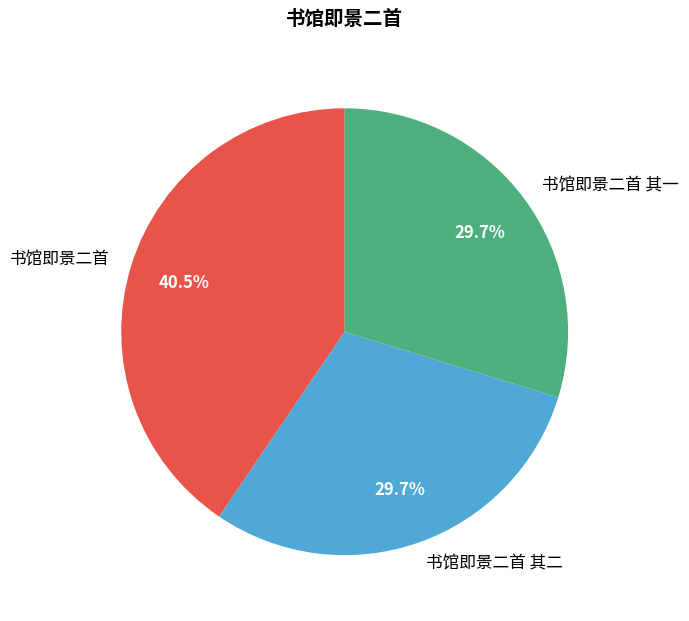

Which category has the biggest portion of the pie?

书馆即景二首